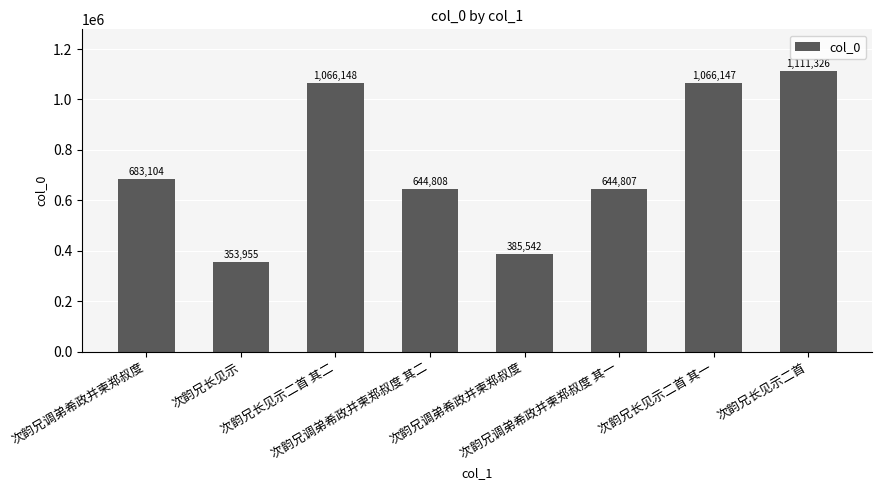

What is the label of the 8th bar from the right?

次韵兄调弟希政并柬郑叔度